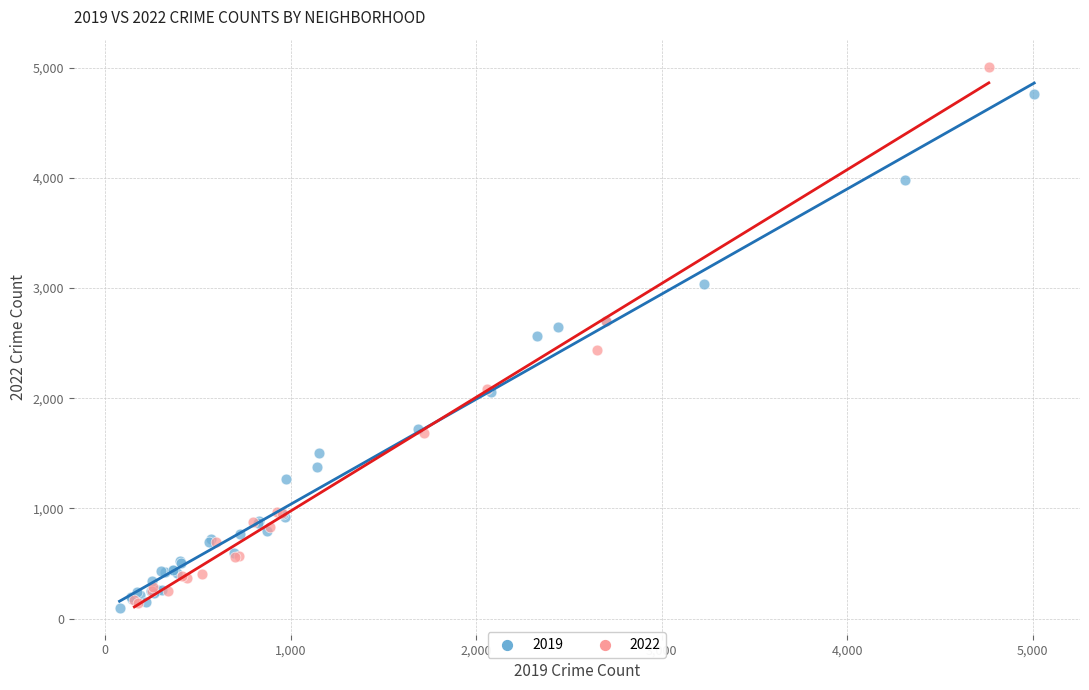

What are all the series names shown in the legend?

2019, 2022